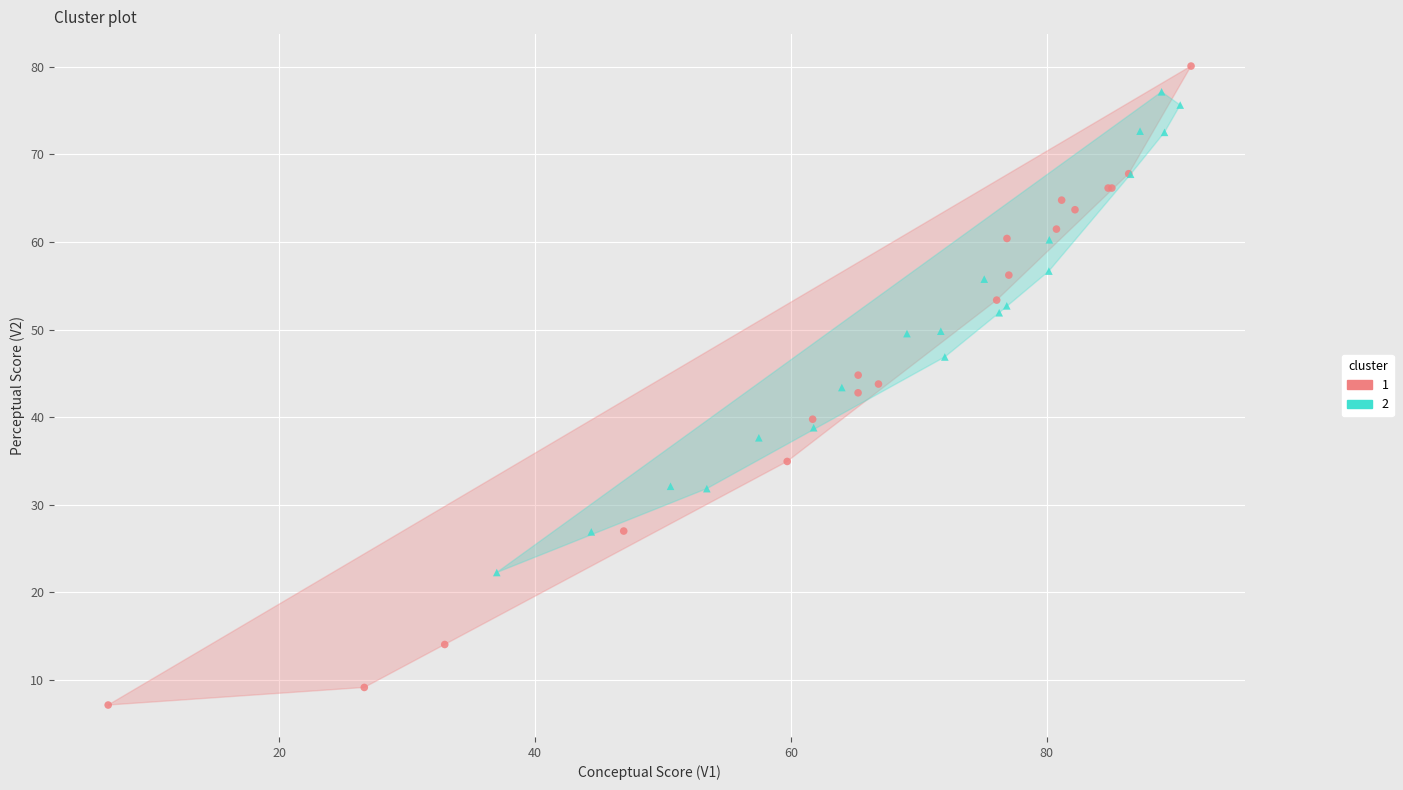

What are all the series names shown in the legend?

1, 2